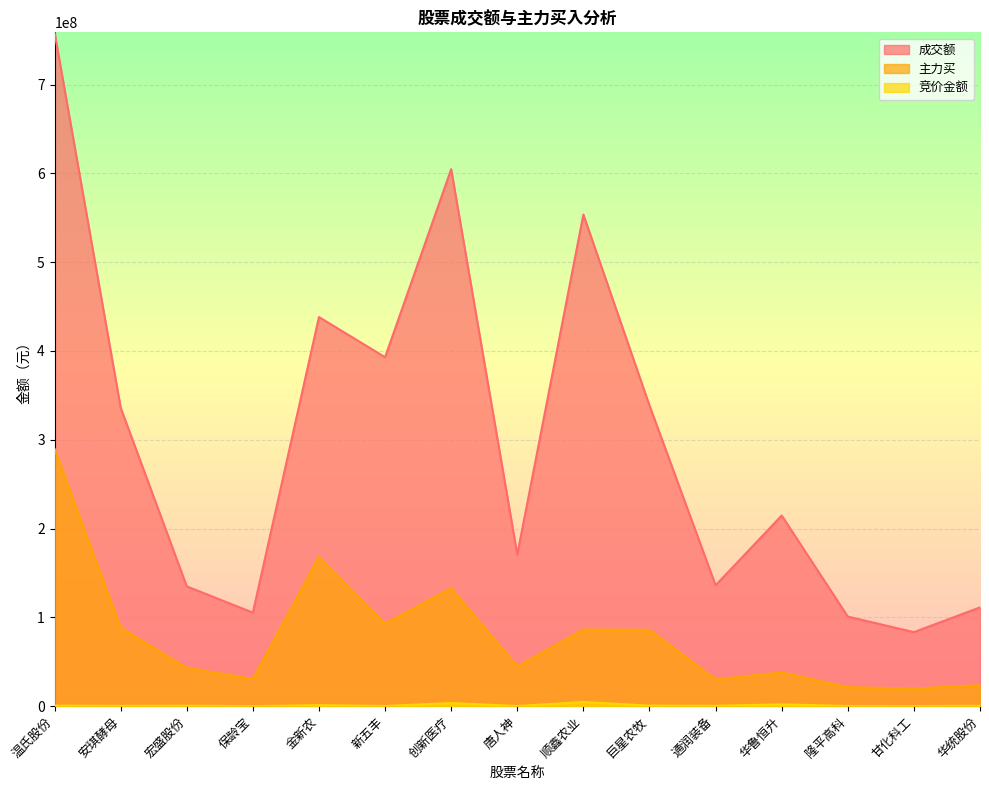

What is the greatest value displayed?

758865715